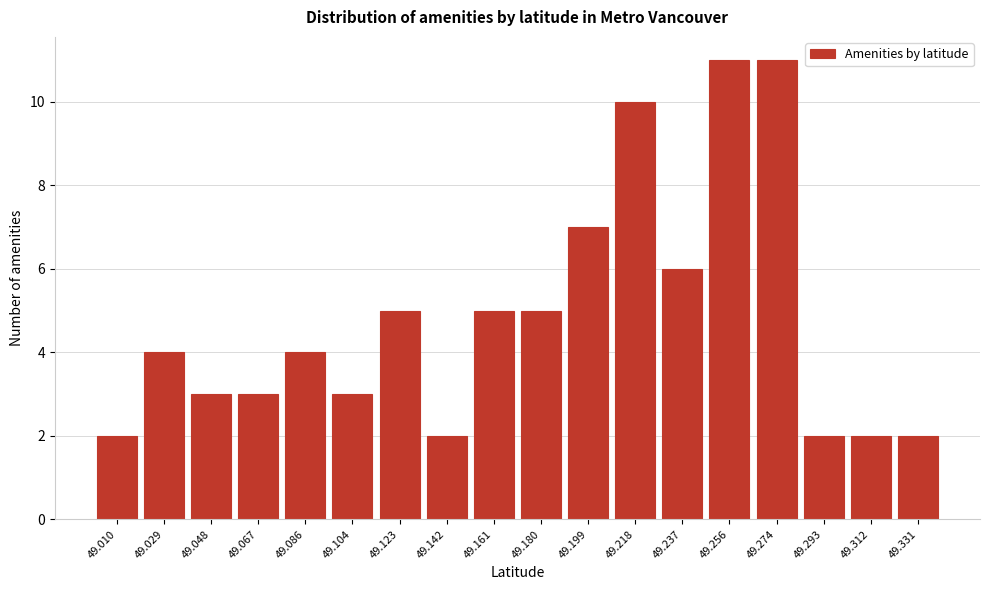

Reading left to right, list all the values displayed in this chart.

2	4	3	3	4	3	5	2	5	5	7	10	6	11	11	2	2	2